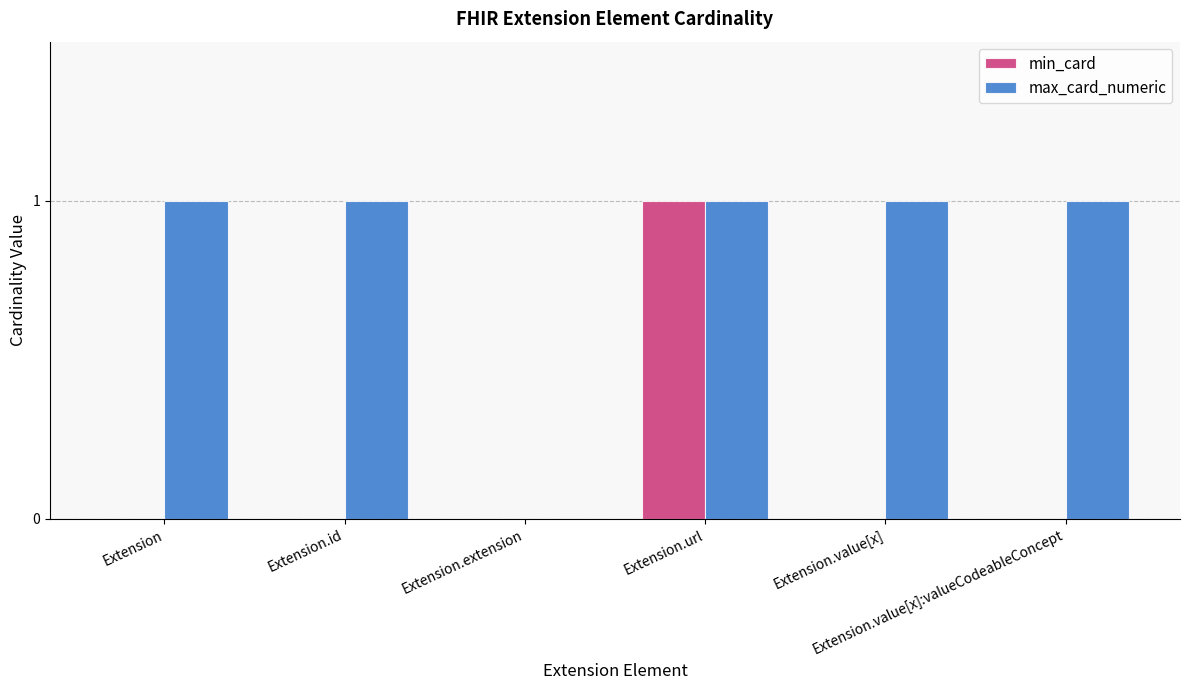

What is the sum of all max_card_numeric values?

5